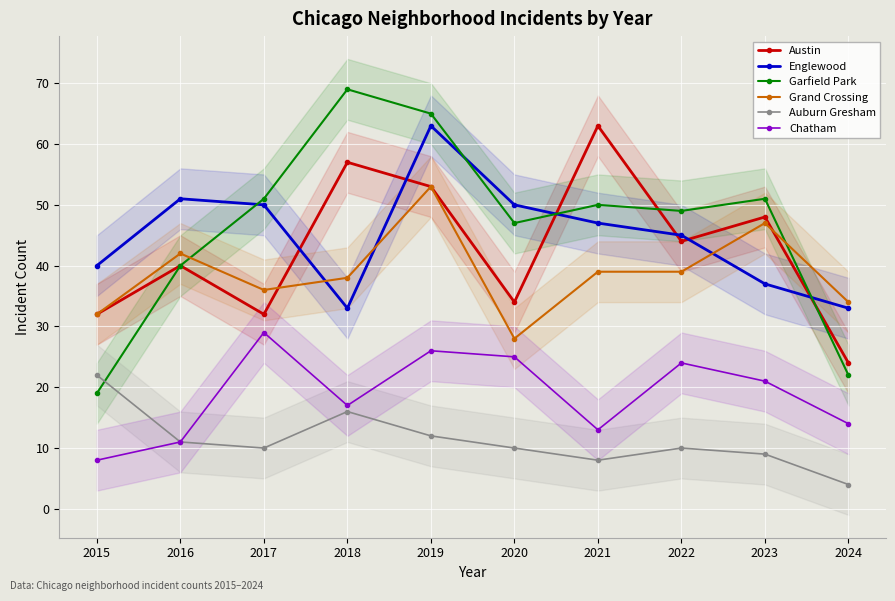

Which series has the largest total across all categories?

Garfield Park